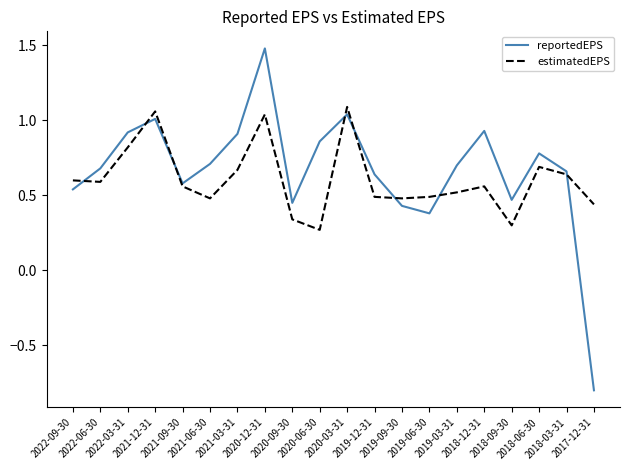

At 2019-06-30, list the series in order from smallest to largest.

reportedEPS, estimatedEPS